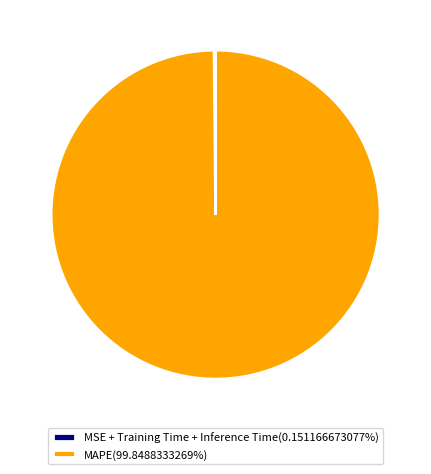

Is there a majority slice in this chart?

Yes